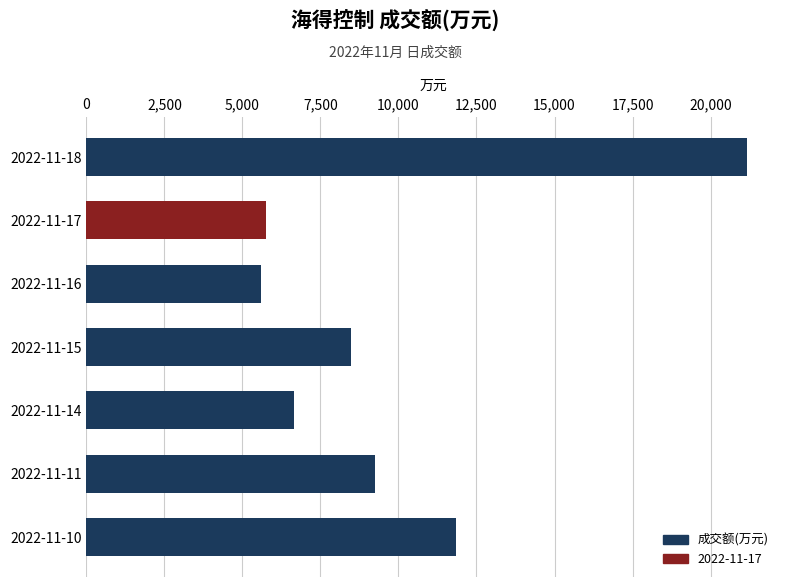

Are the bars grouped side by side (vs. stacked)?

No